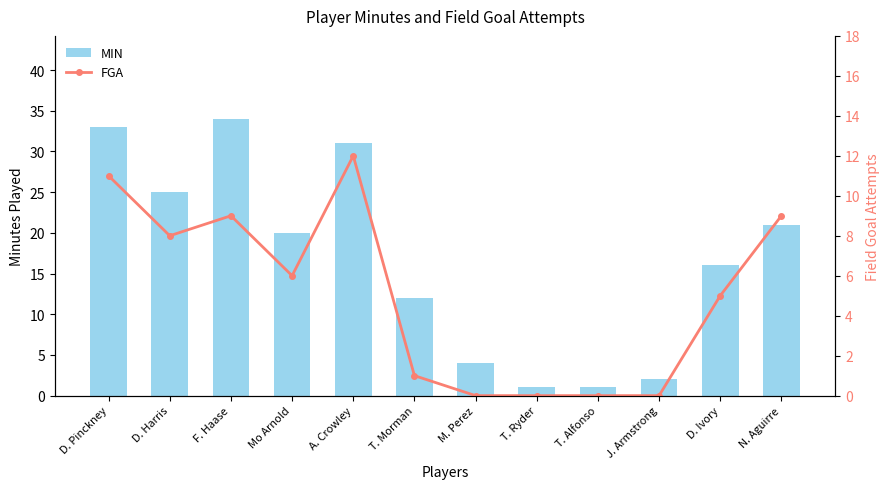

Which series has the largest total across all categories?

MIN